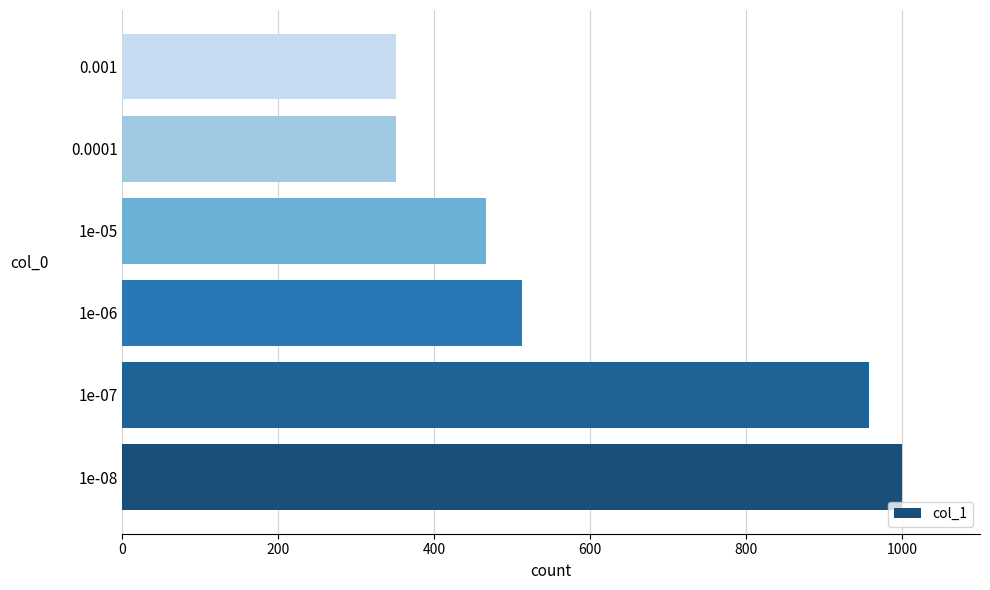

The value at 1e-08 is 1000. True or false?

True